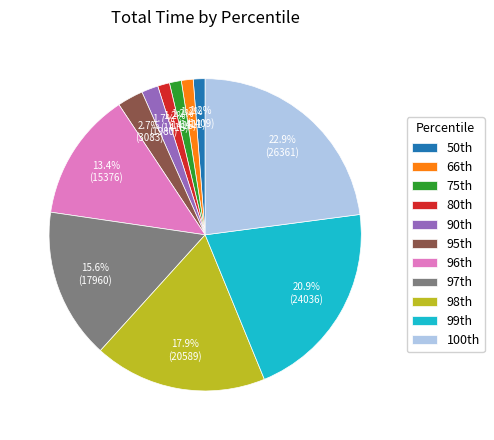

Does any single category account for the majority?

No